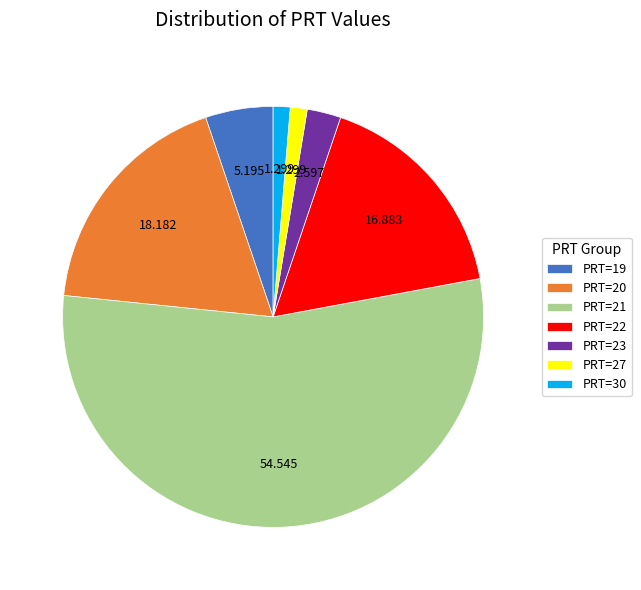

Which category has the biggest portion of the pie?

PRT=21